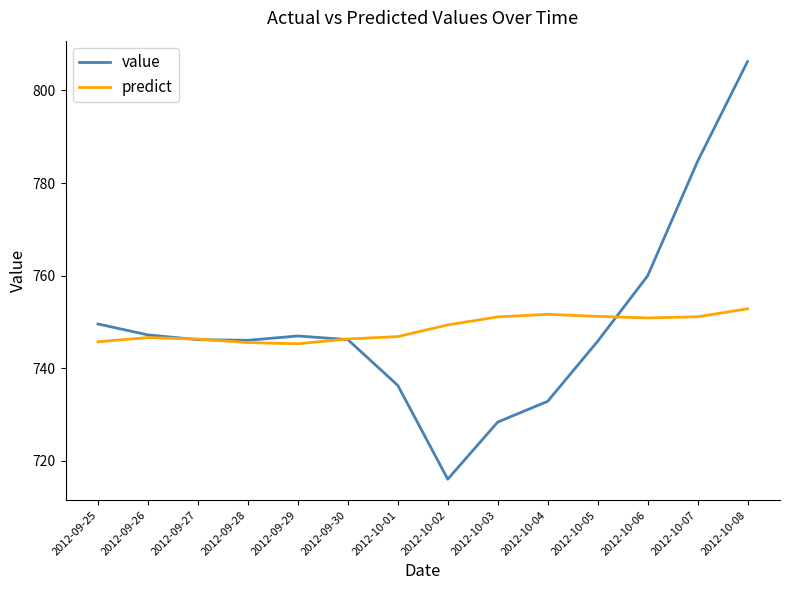

What is the minimum value for predict?

745.3